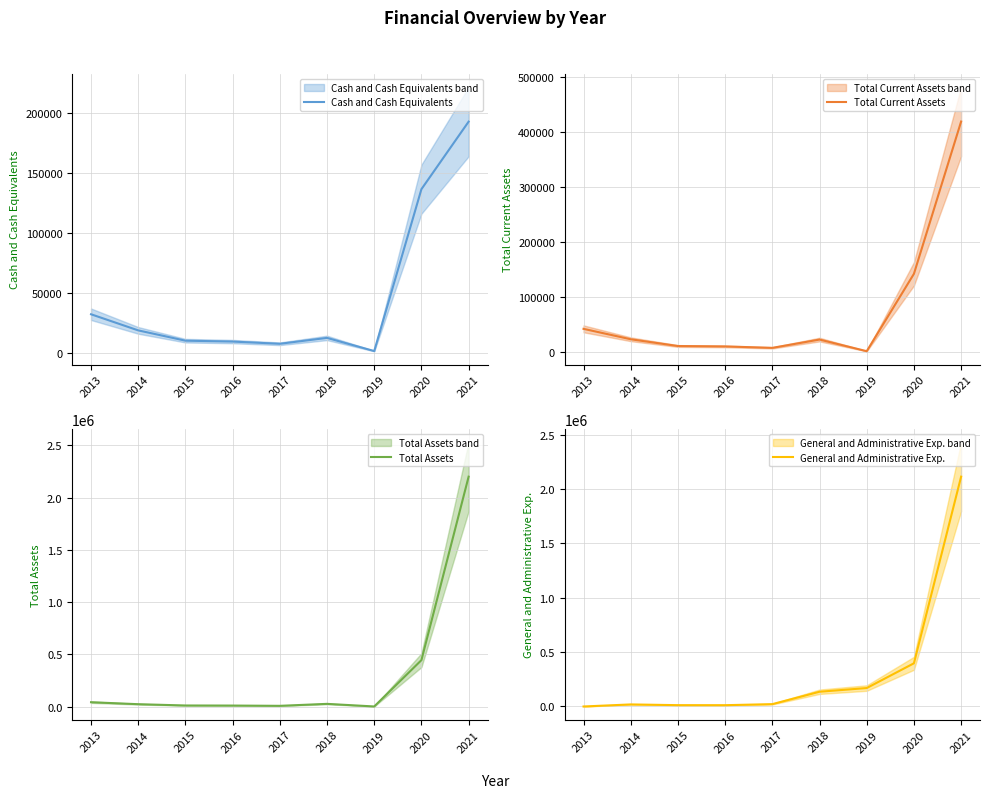

How many values in the General and Administrative Exp. series are below 21616?

4